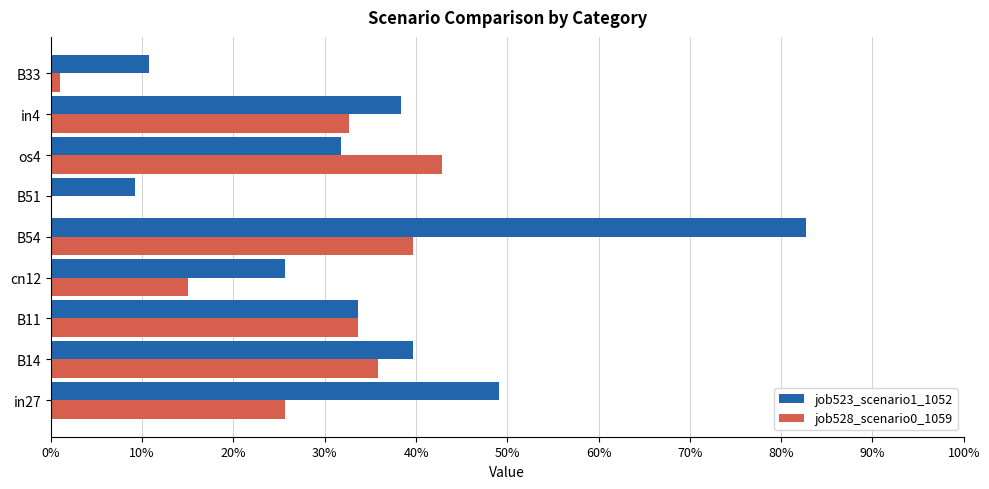

List the series in order of their overall mean, highest first.

job523_scenario1_1052, job528_scenario0_1059